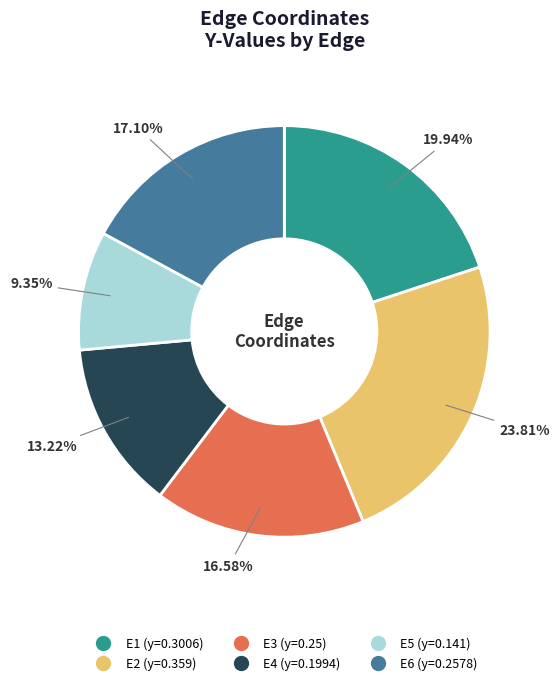

Is it true that E3 is 17% of the pie?

True